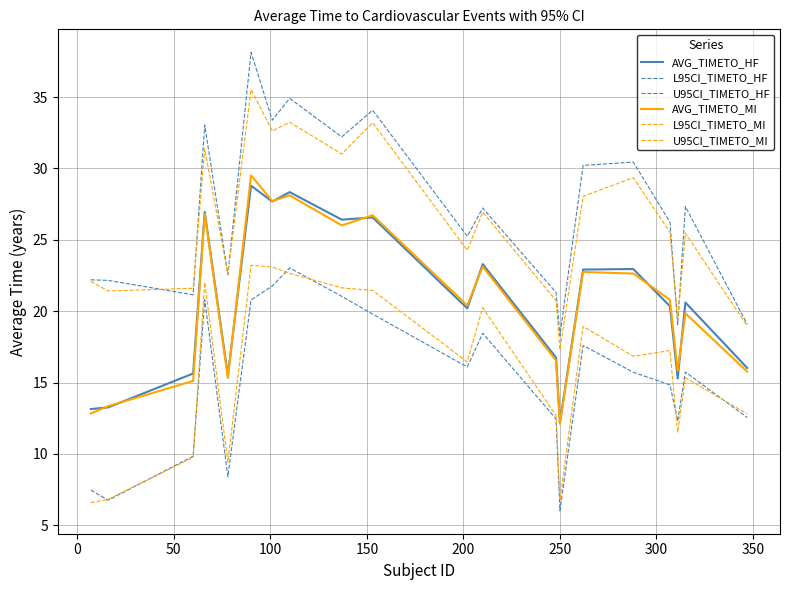

How many lines are shown in the chart?

6